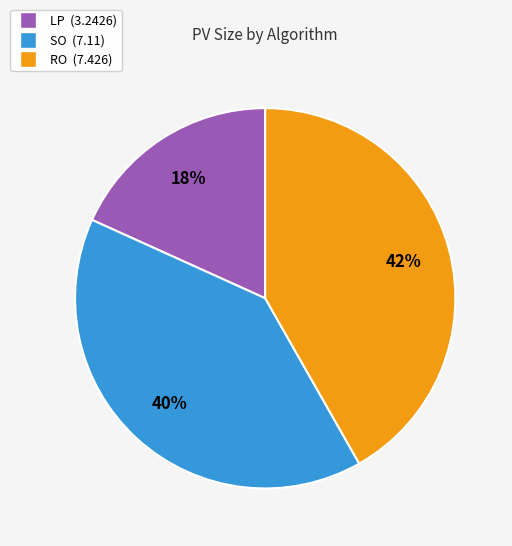

Is there a majority slice in this chart?

No